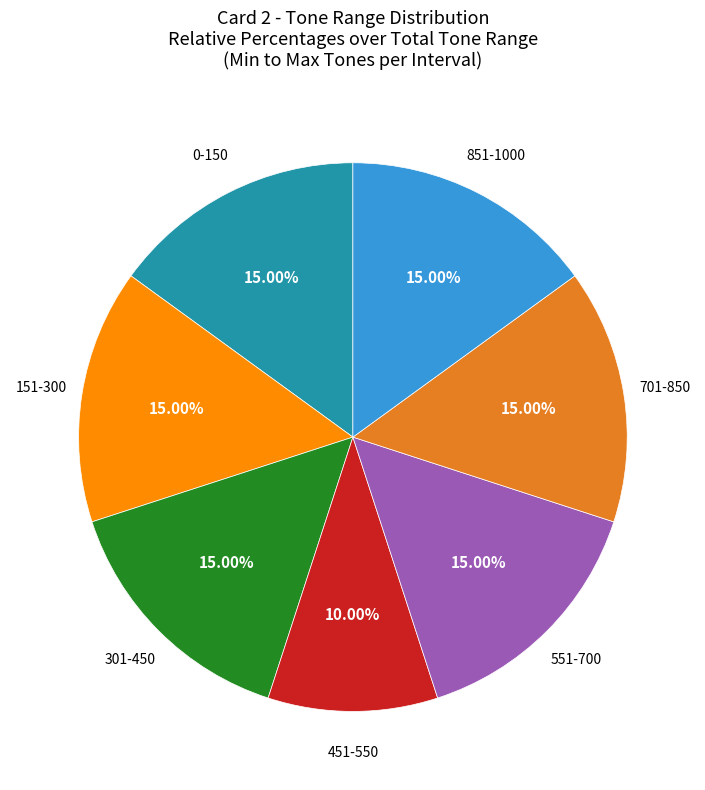

Is there any slice that represents more than half of the pie?

No